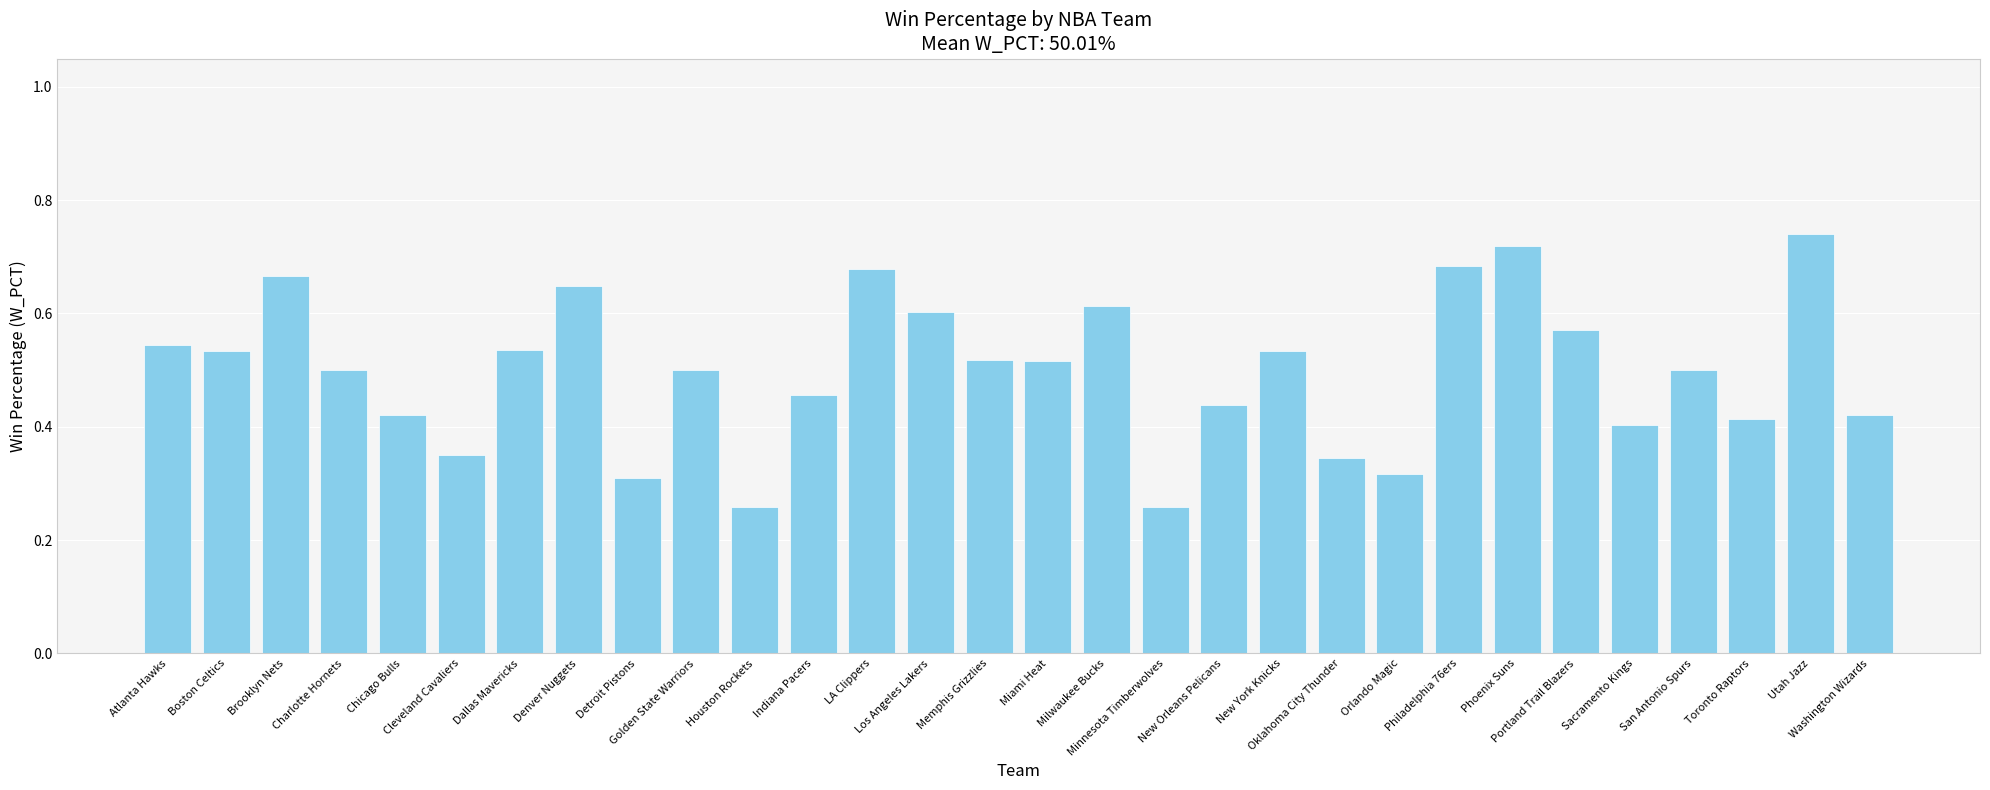

What is the label of the 26th bar from the right?

Chicago Bulls